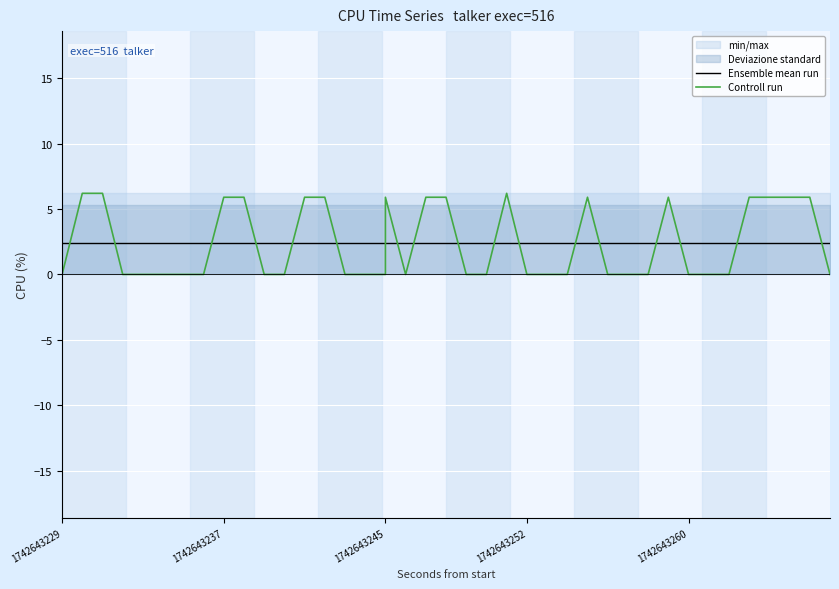

What is the maximum value shown in the chart?

6.2